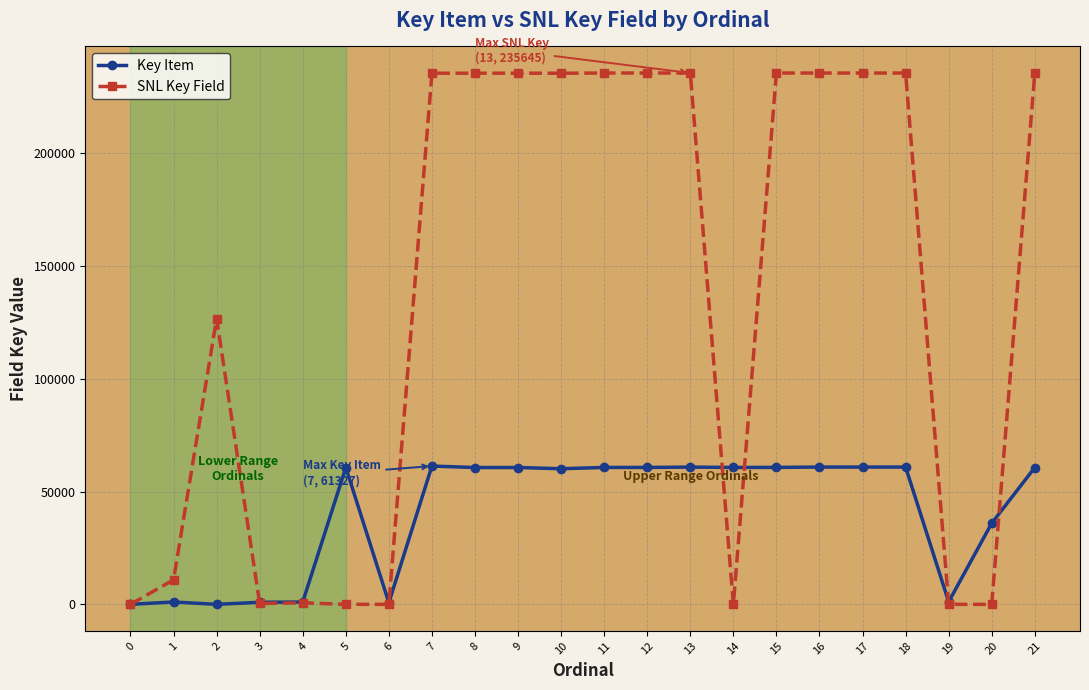

List the series in order of their overall mean, lowest first.

Key Item, SNL Key Field